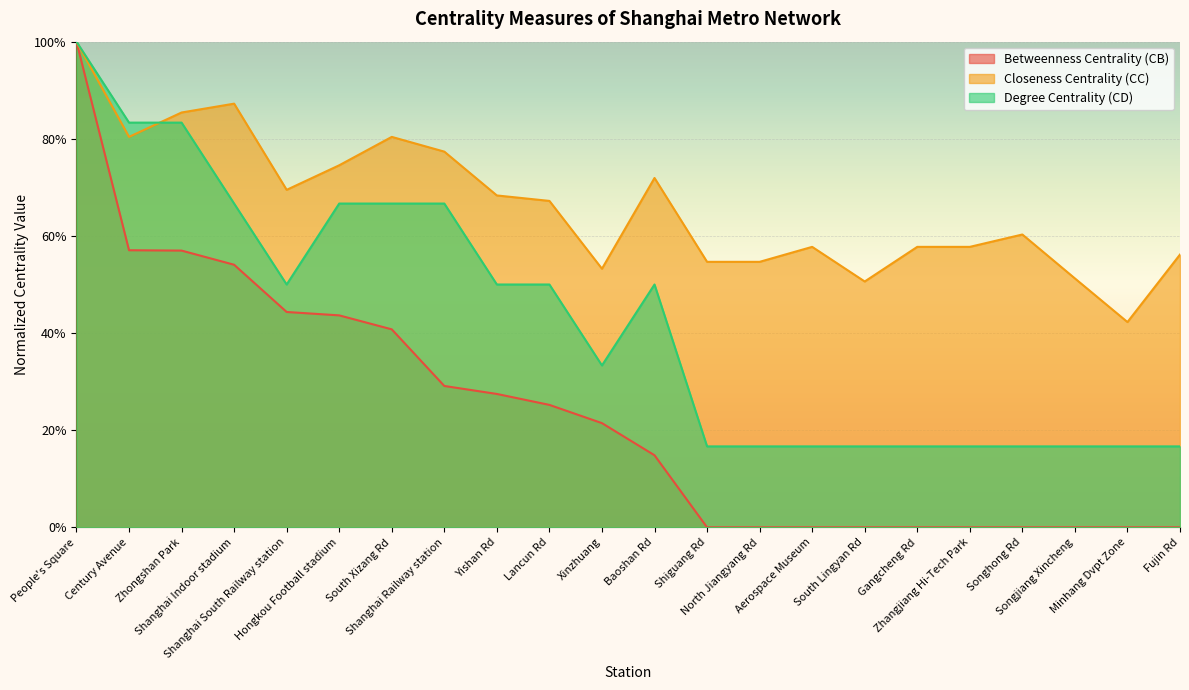

The Closeness Centrality (CC) series shows 0.3 at Songjiang Xincheng. True or false?

False